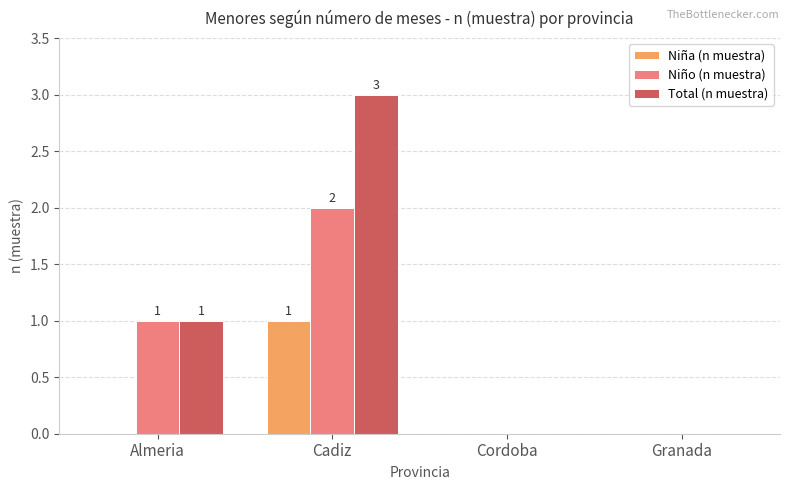

Which category has the highest value in the Niño (n muestra) series?

Cadiz